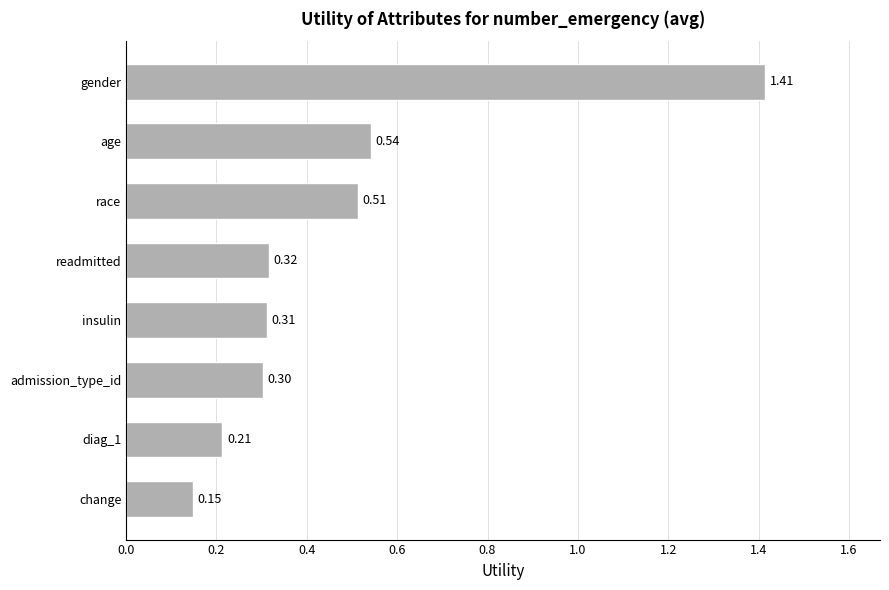

Which category has the highest value across all series?

gender